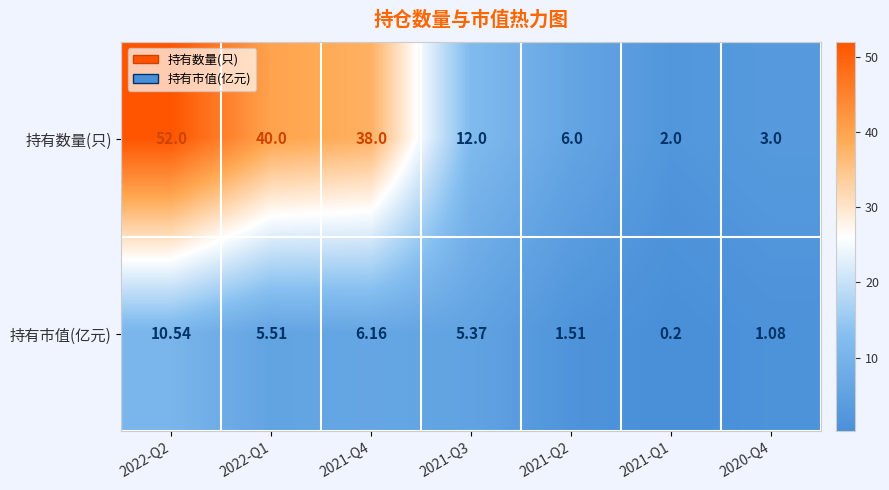

How many series are shown in this chart?

2